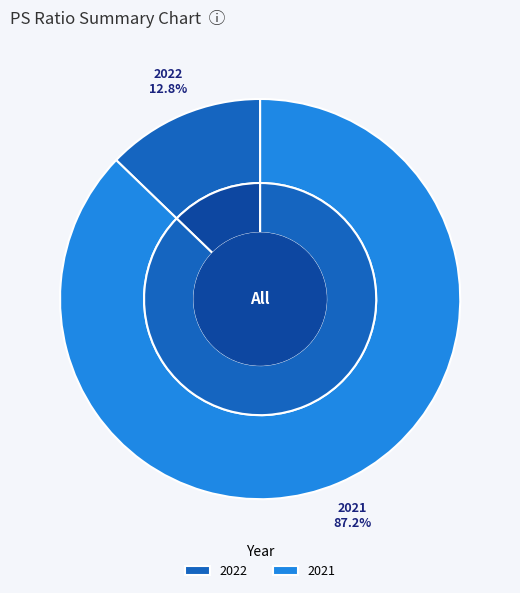

How many slices are in this pie chart?

2